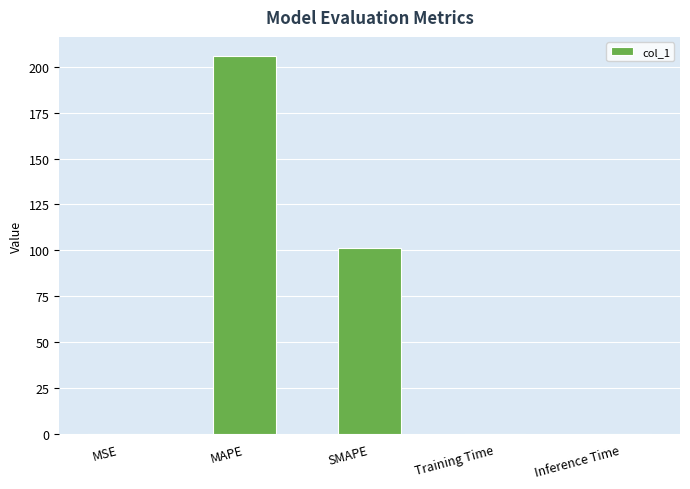

At which category does the chart reach its peak across all series?

MAPE